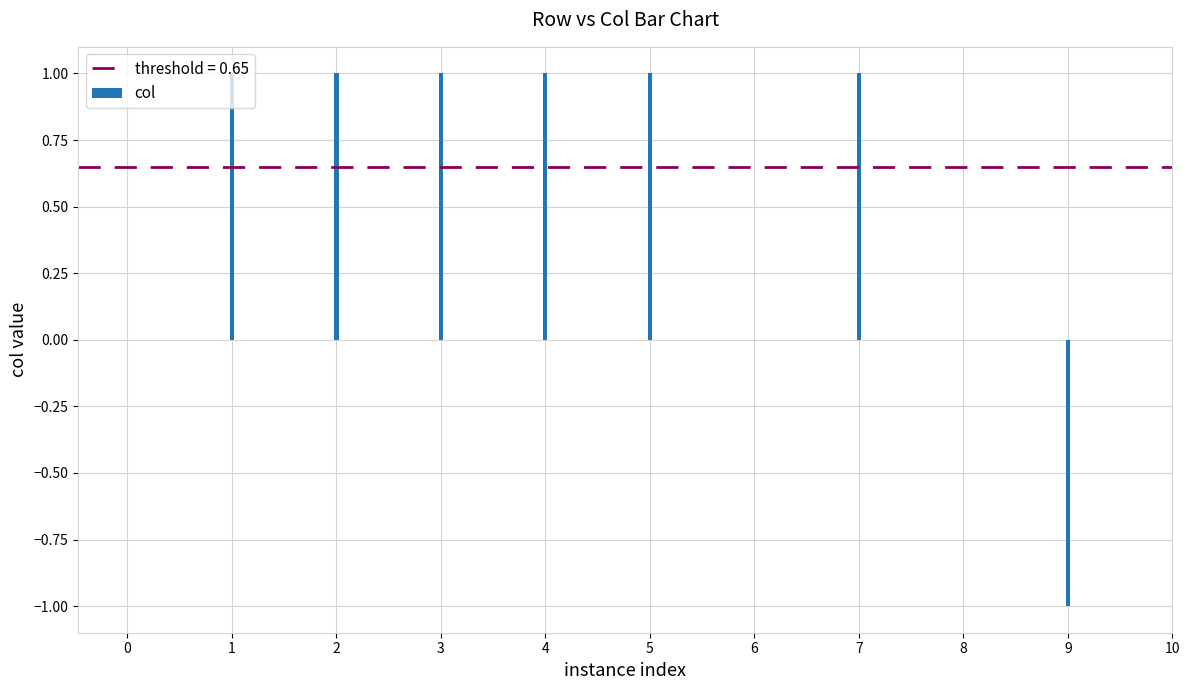

Reading left to right, extract all data points from this chart.

0=0	1=1	2=1	3=1	4=1	5=1	6=0	7=1	8=0	9=-1